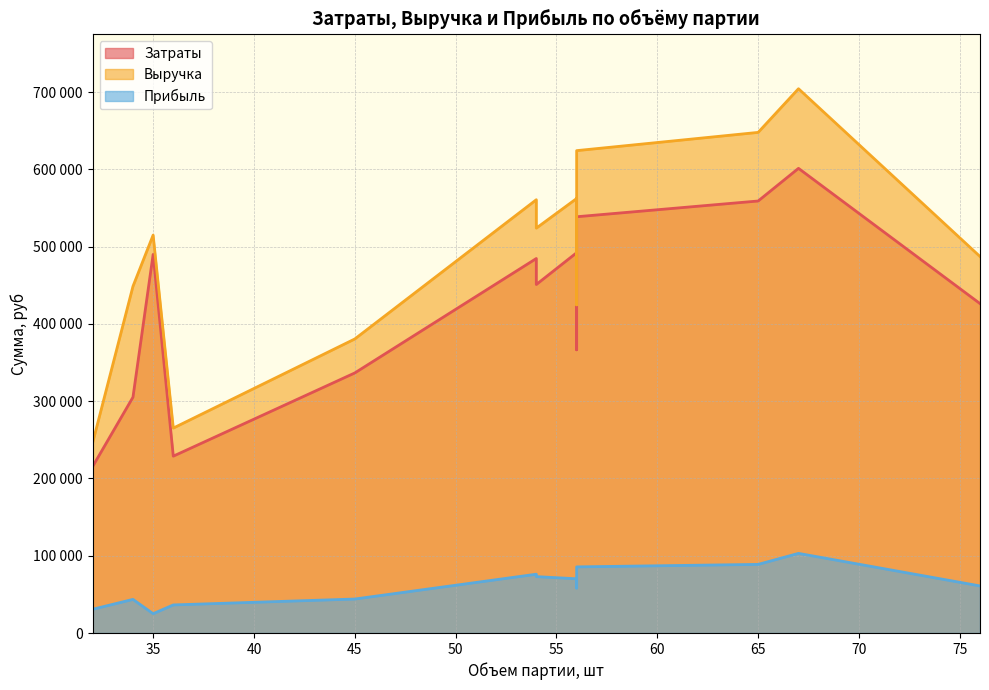

What is the total value across all series at 36?

530454.4